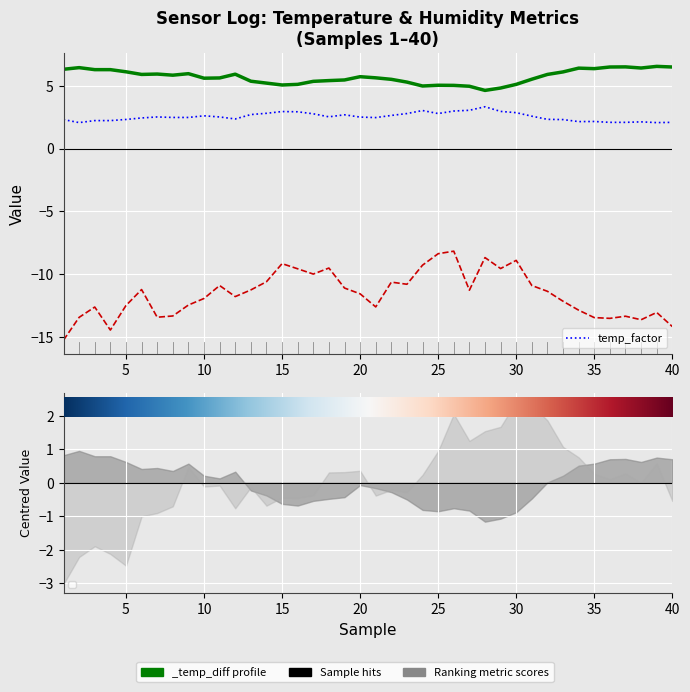

Which label corresponds to the smallest value in the chart?

5